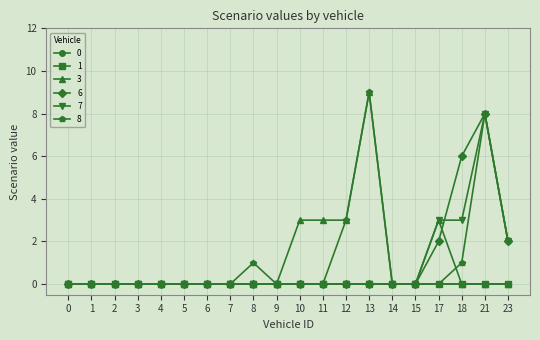

Is the value of 3 at 18 greater than the value of 6 at 17?

No